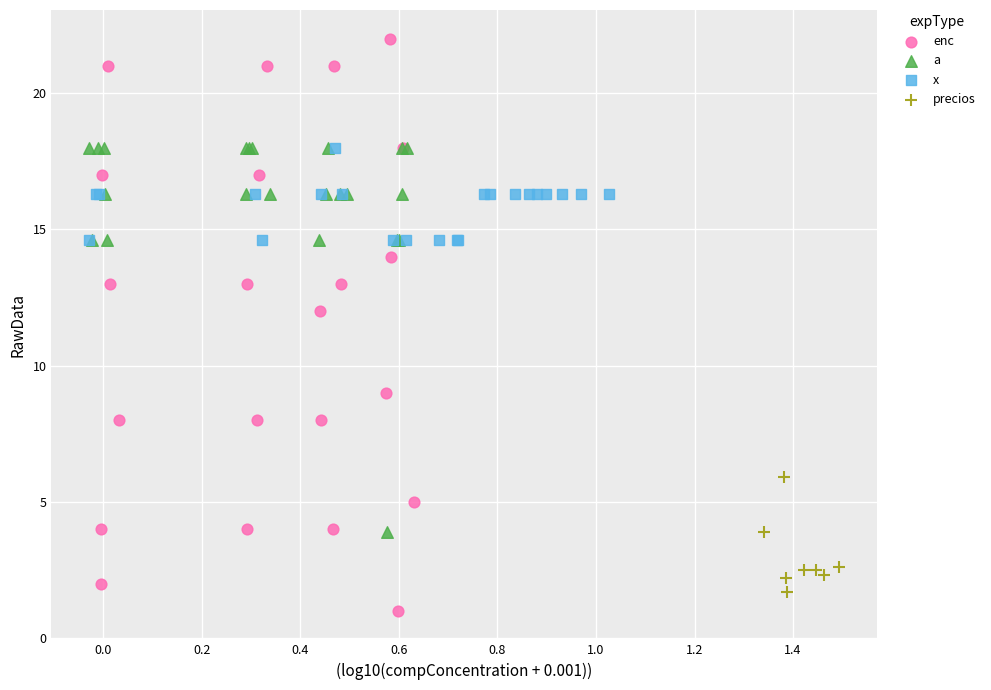

Which series has the largest Y range (max minus min)?

enc